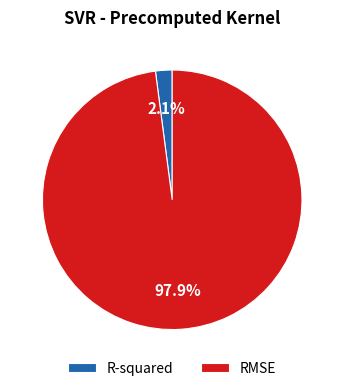

Is it true that RMSE is 83% of the pie?

False